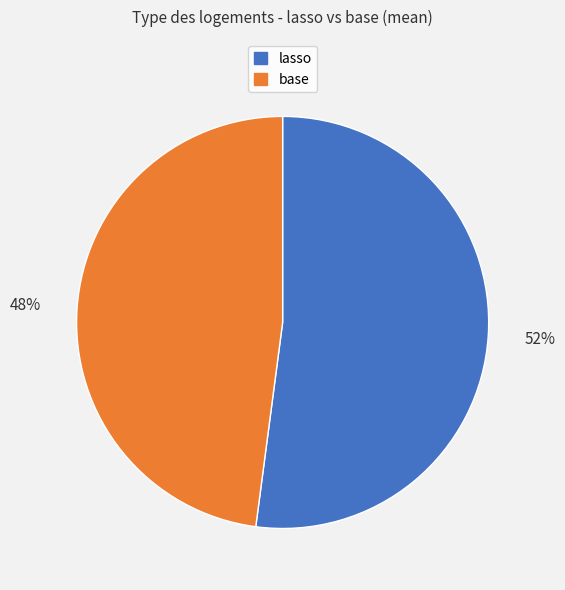

Count the number of slices in the pie.

2